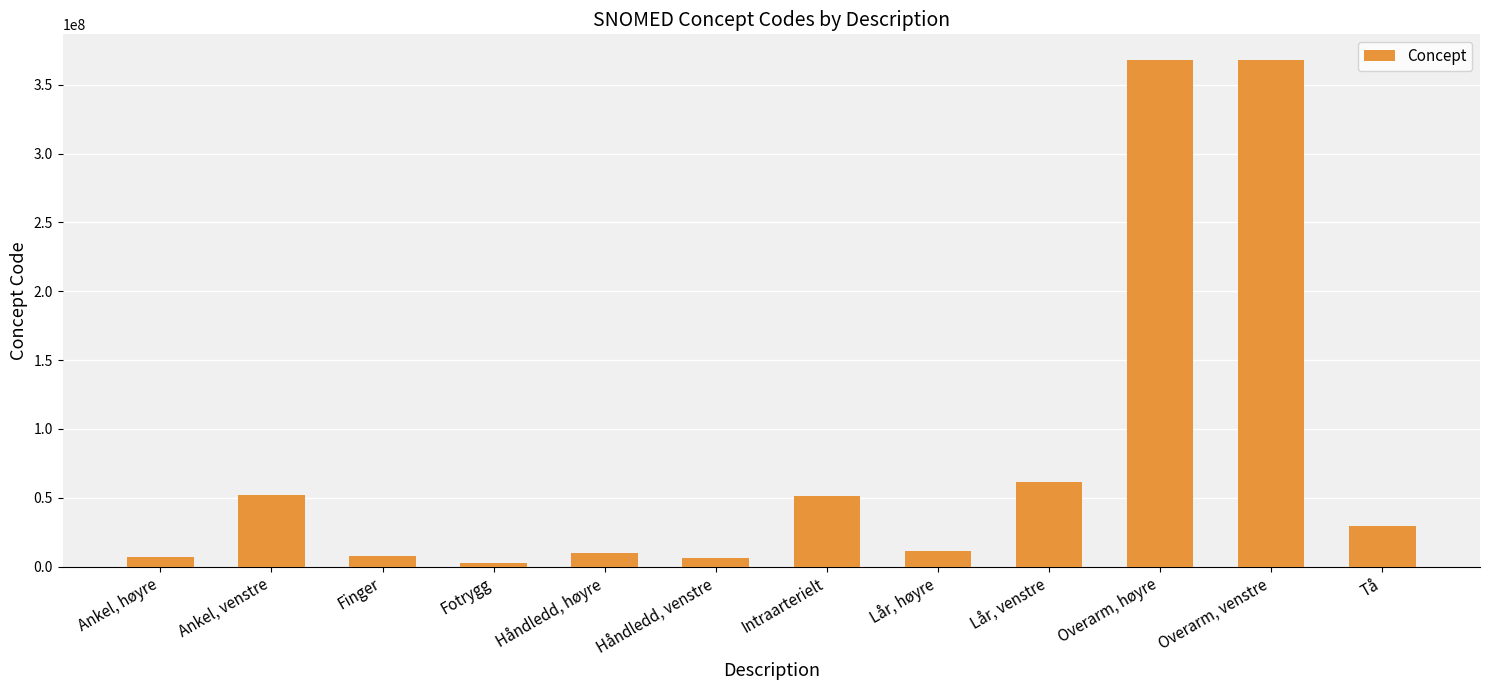

The chart shows a value of 90643316 at Lår, venstre. True or false?

False